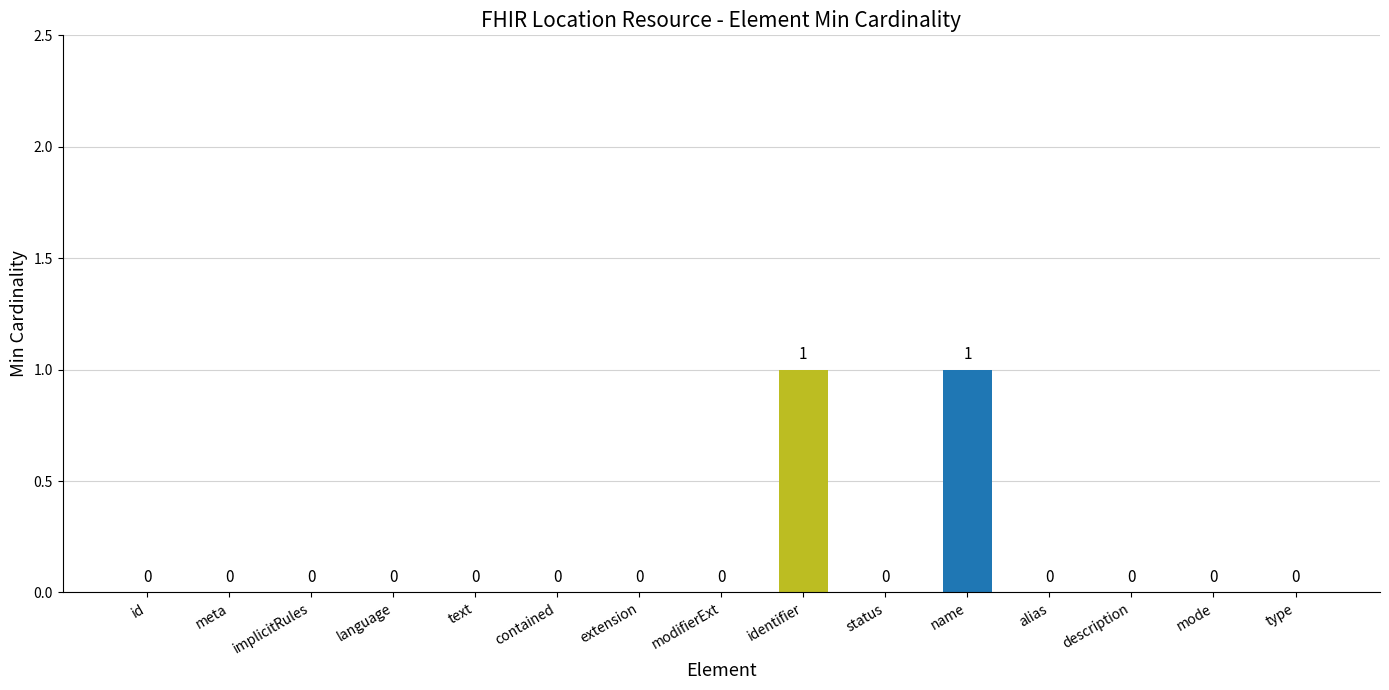

The value at mode is -1. True or false?

False